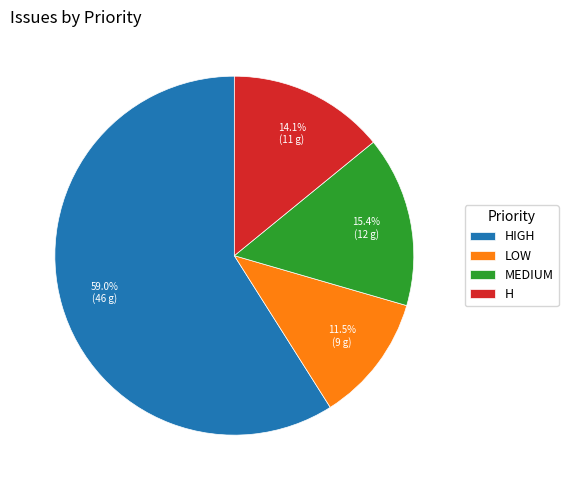

What is the largest slice in the pie chart?

HIGH